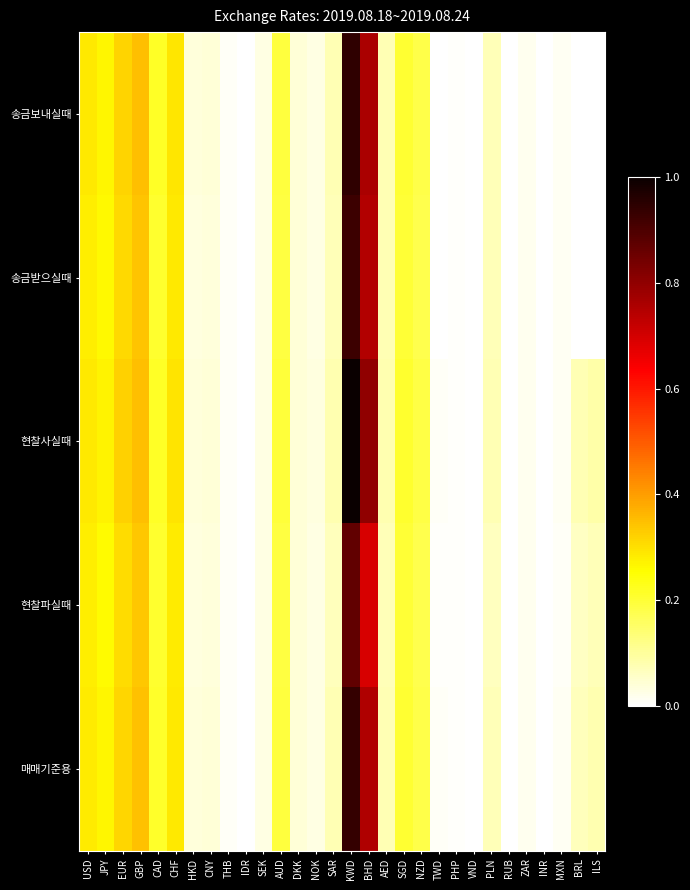

Which has a higher value, IDR or BHD?

BHD